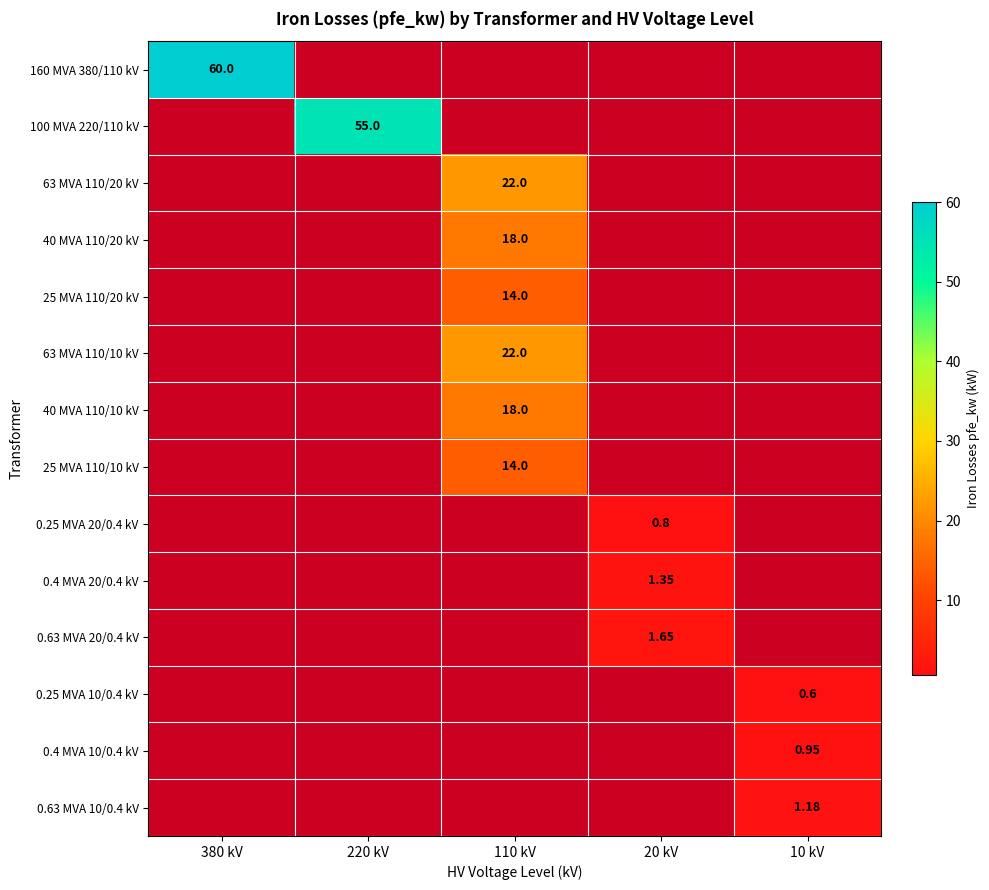

What is the total value across all series at 10 kV?

2.7